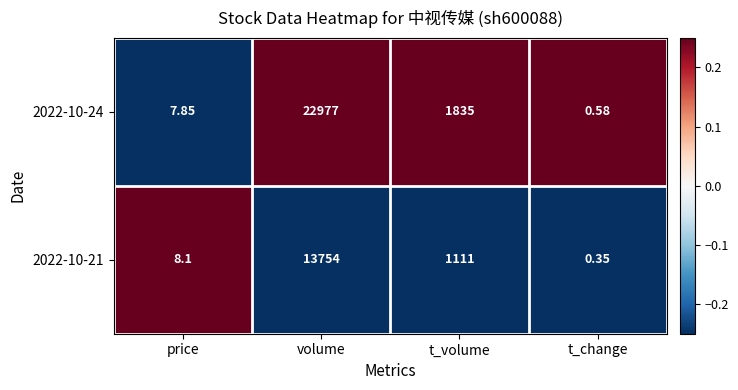

List the labels in order of 2022-10-24 value, smallest first.

t_change, price, t_volume, volume